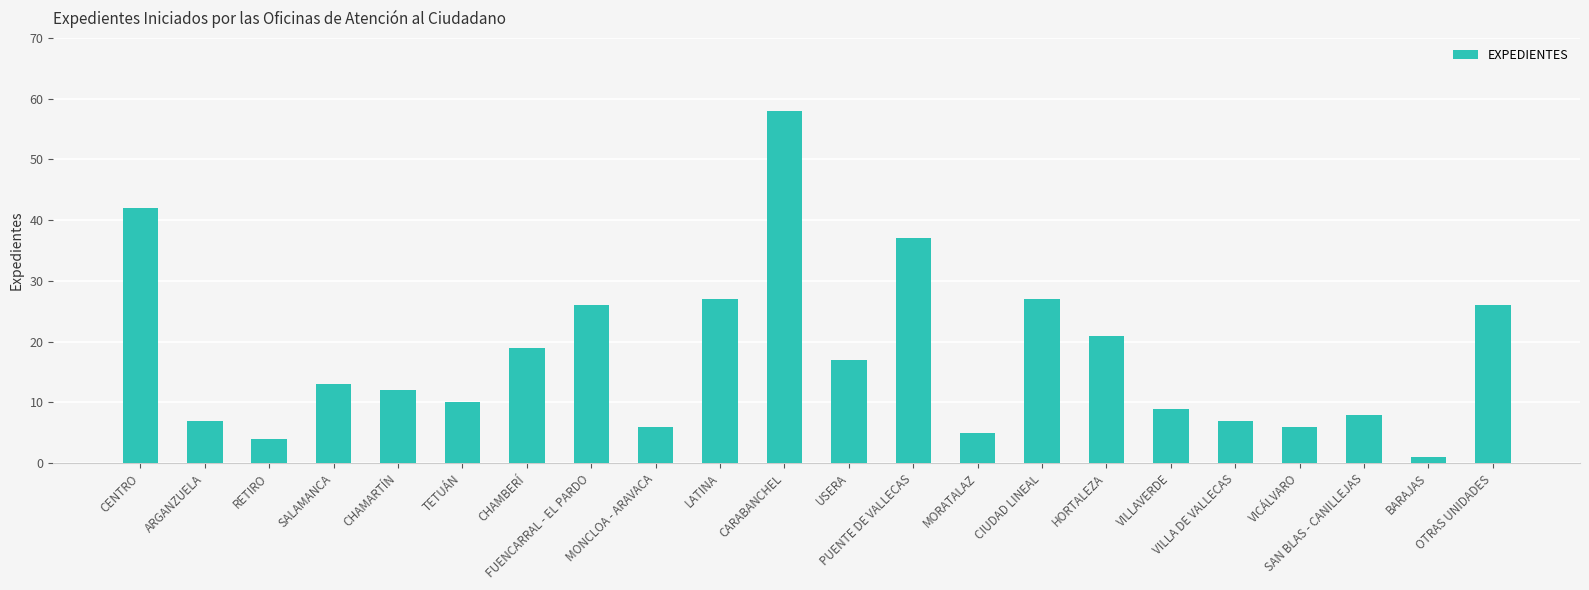

At which label does the data first exceed 13?

CENTRO